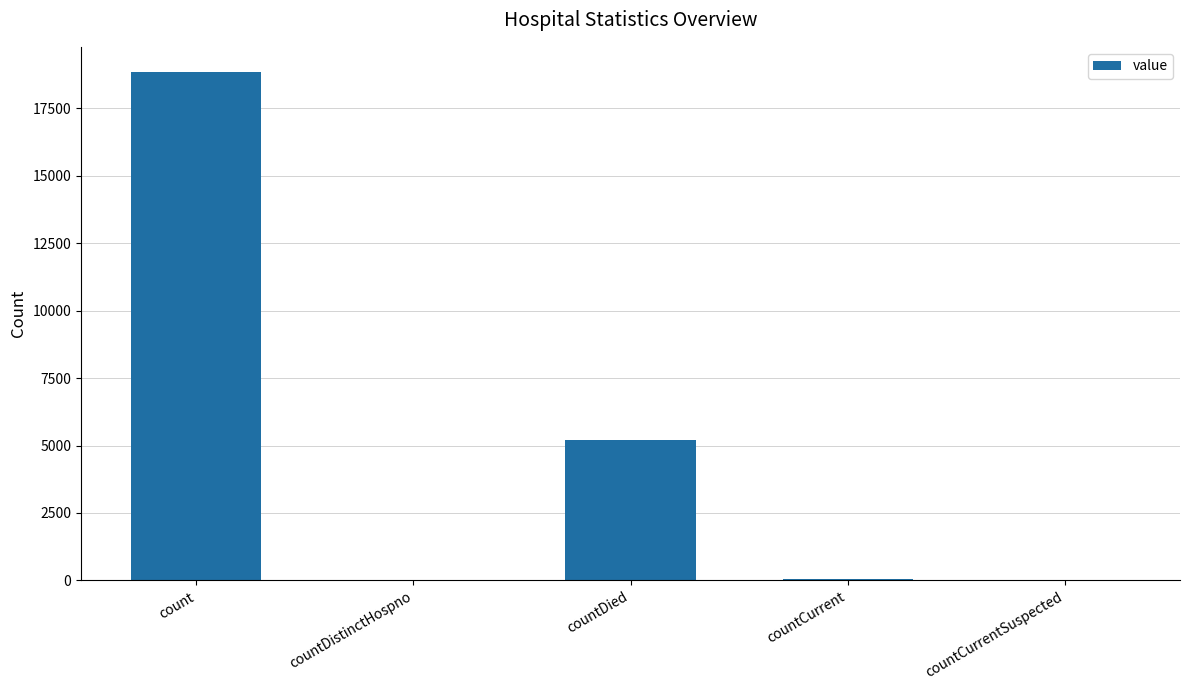

How many distinct data groups are displayed?

1